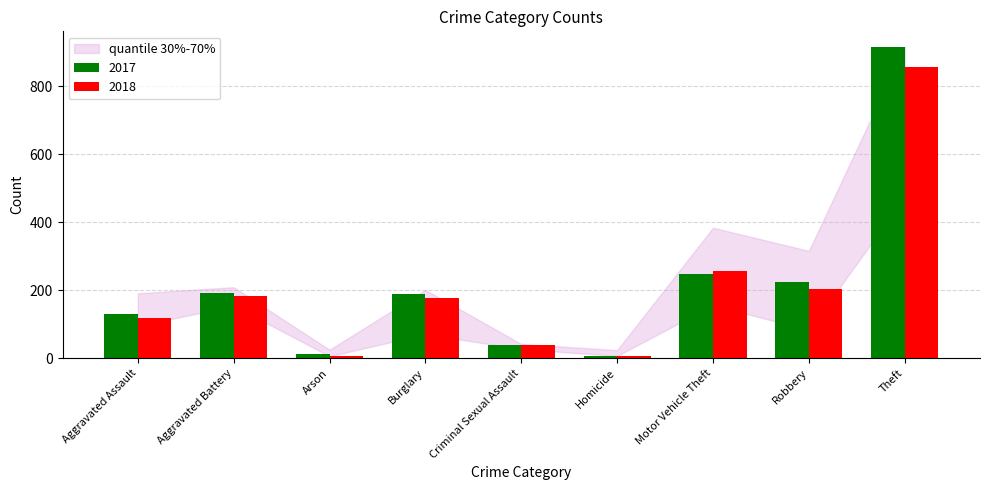

The 2018 series shows 256 at Motor Vehicle Theft. True or false?

True